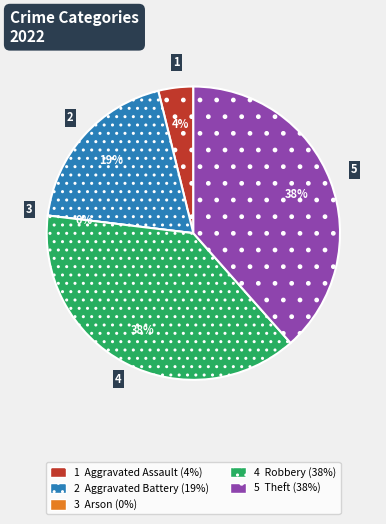

What portion of the pie excludes Arson?

100.0%